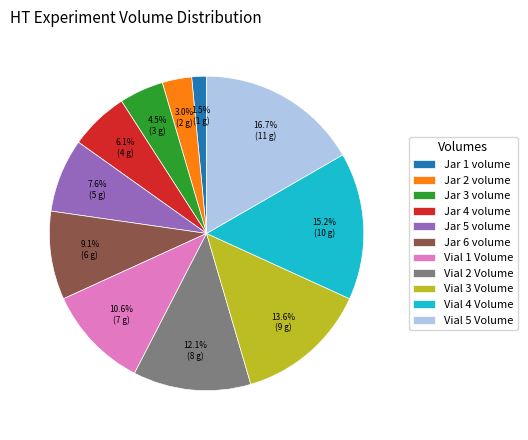

To the nearest percent, what is the combined percentage of Vial 3 Volume and Vial 1 Volume?

24%